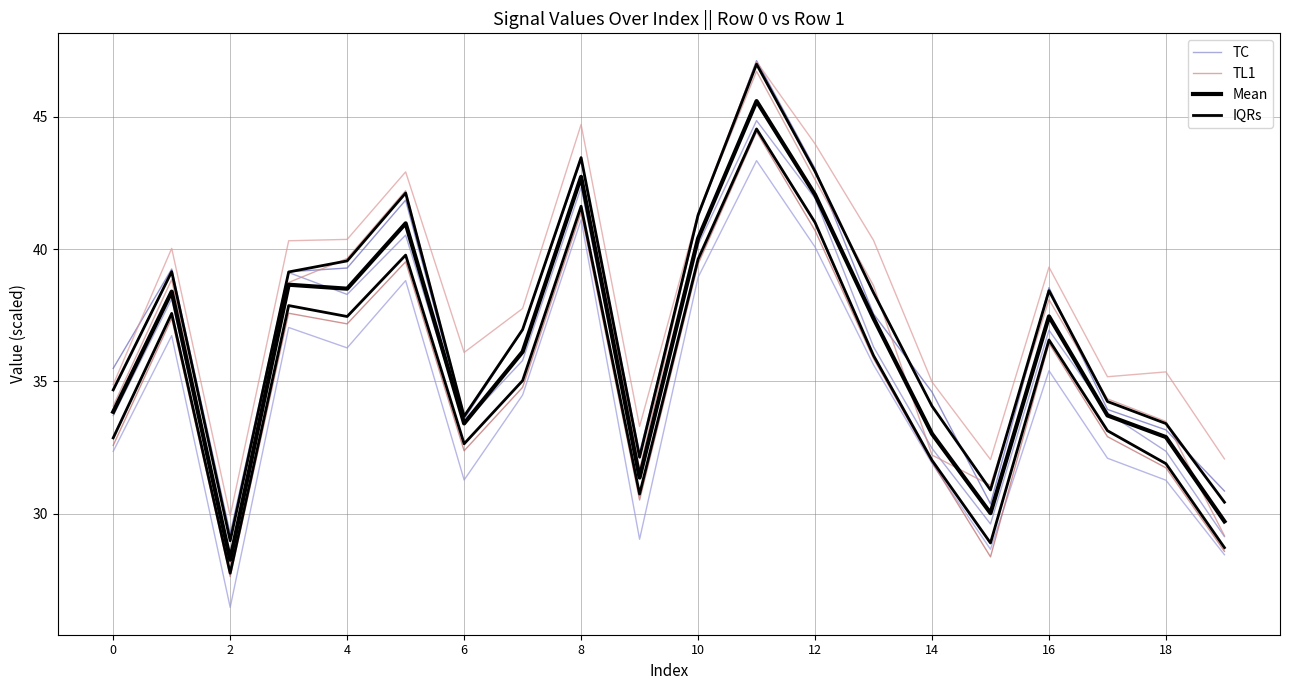

Count the number of categories in the chart.

20